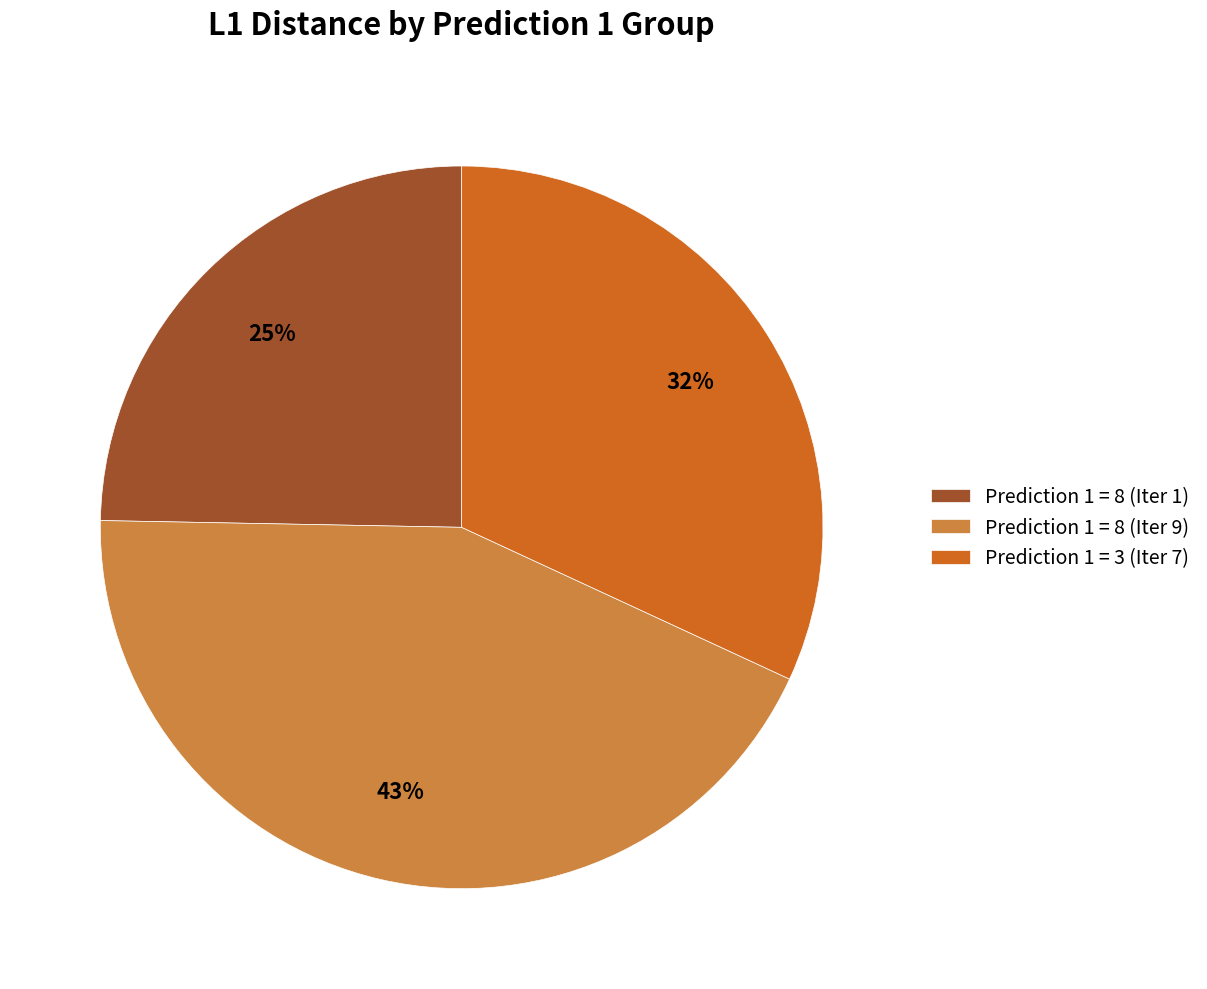

Do Prediction 1 = 8 (Iter 9) and Prediction 1 = 8 (Iter 1) together represent more than half of the pie?

Yes